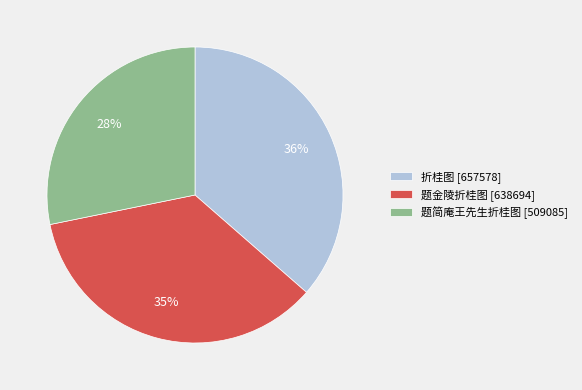

True or false: 题简庵王先生折桂图 accounts for 28% of the total.

True